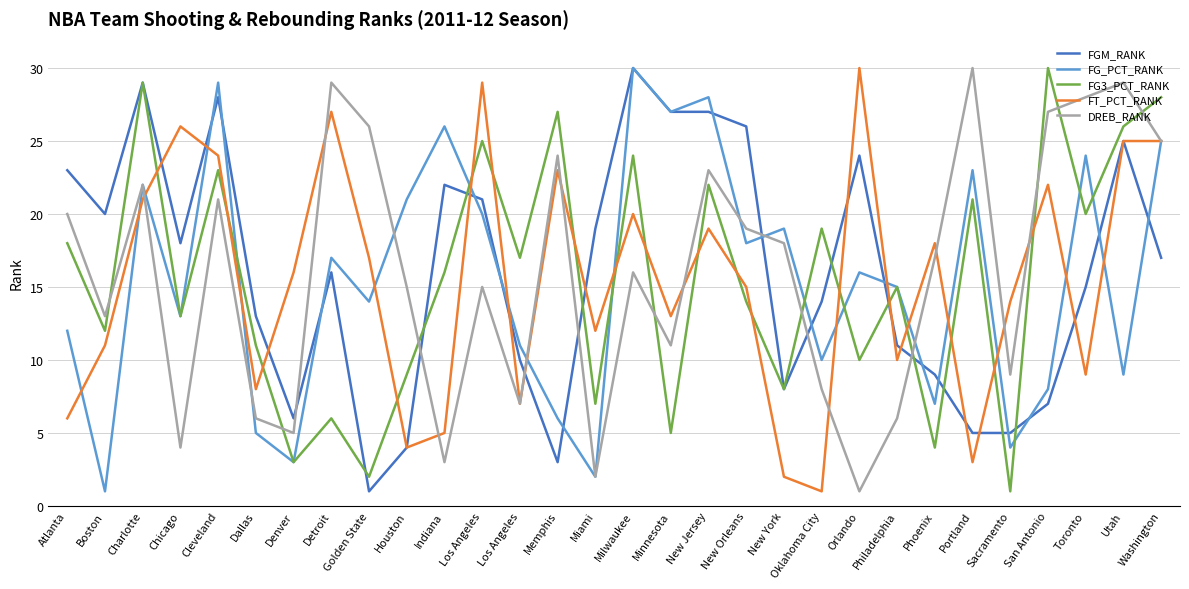

At how many categories does at least one series exceed 7?

30